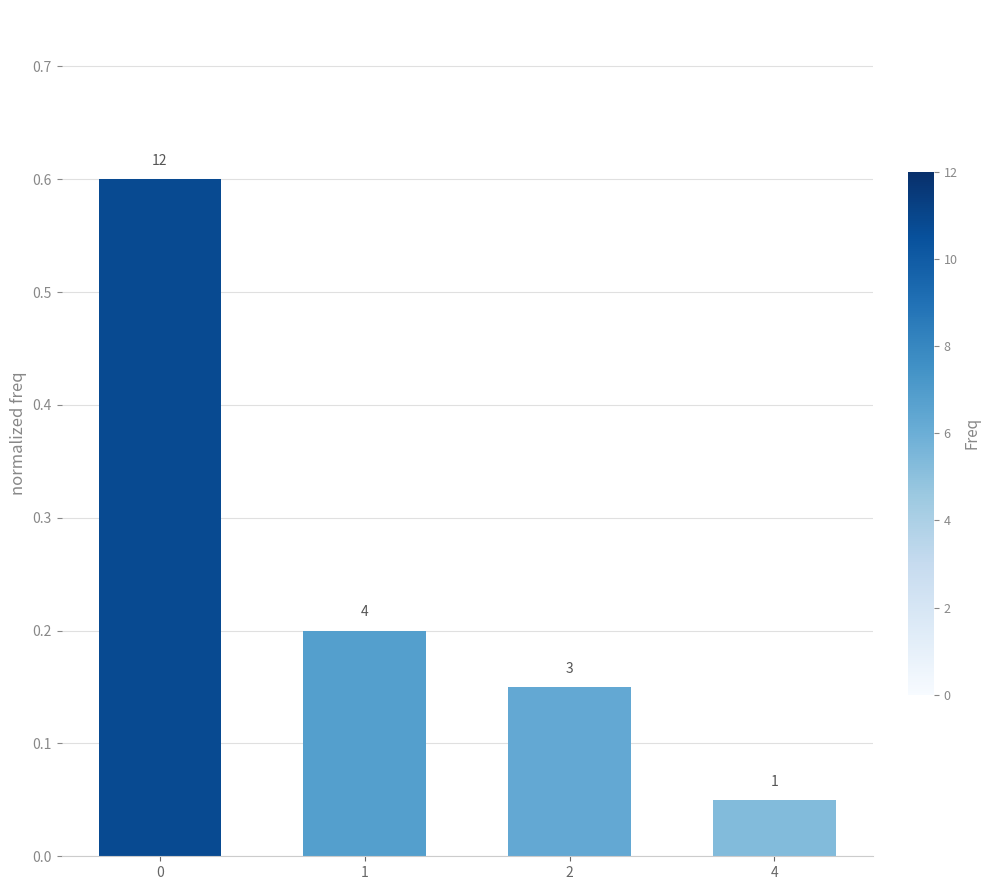

At which category does the chart reach its minimum across all series?

4